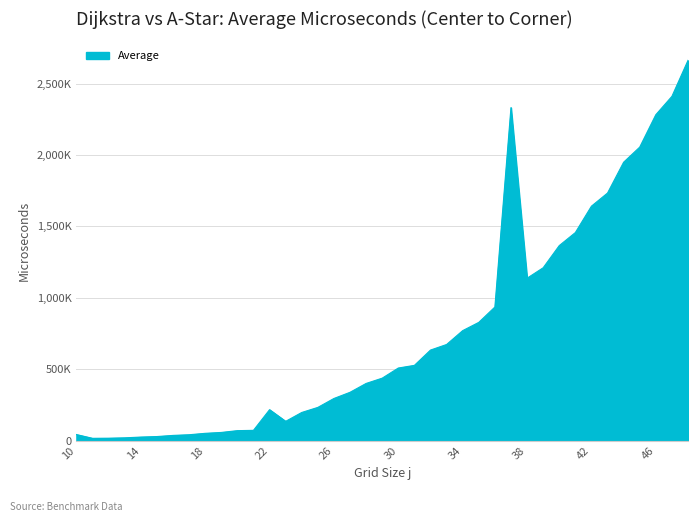

Reading left to right, list all the values displayed in this chart.

42871	16467	17307	19872	25284	28876	36853	41518	51408	57612	70160	72400	216874	135330	197420	232874	295338	338582	400579	437573	508527	527140	634247	673200	770324	828123	935510	2331639	1137176	1210323	1365526	1456726	1641552	1733498	1949159	2054960	2281724	2410290	2662151